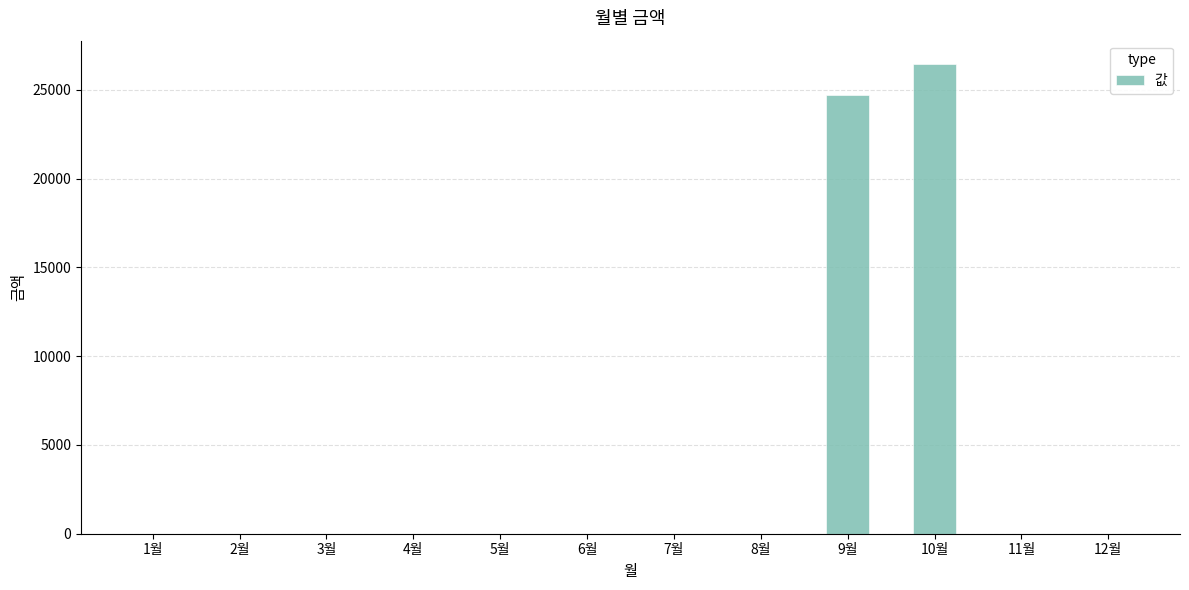

Are the bars grouped side by side (vs. stacked)?

No